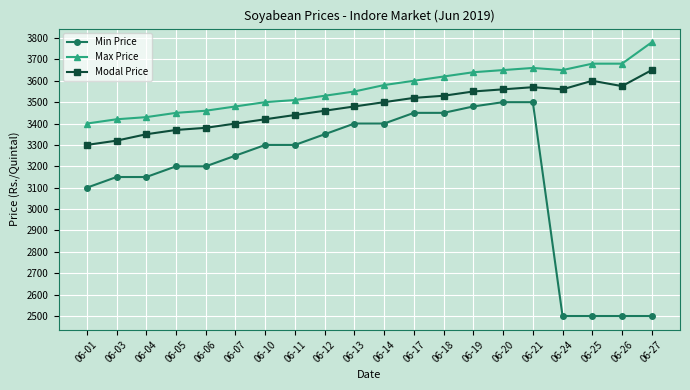

How many lines are shown in the chart?

3